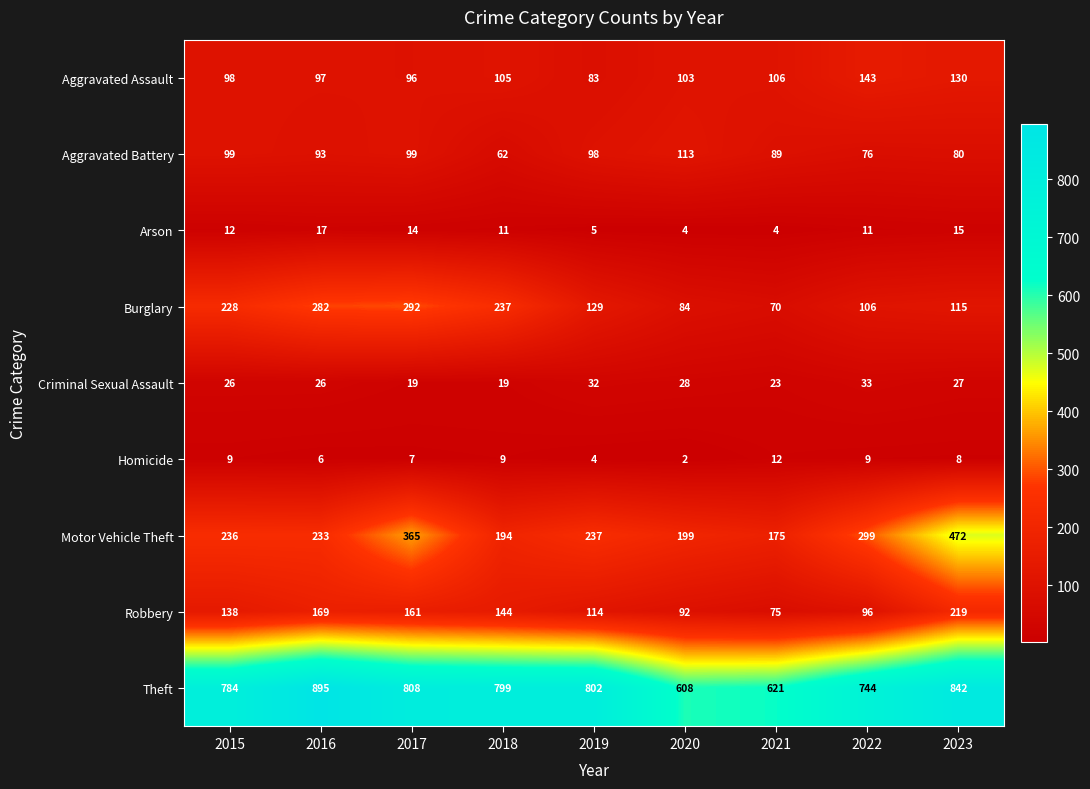

True or false: Homicide has a value of 4 at 2019.

True